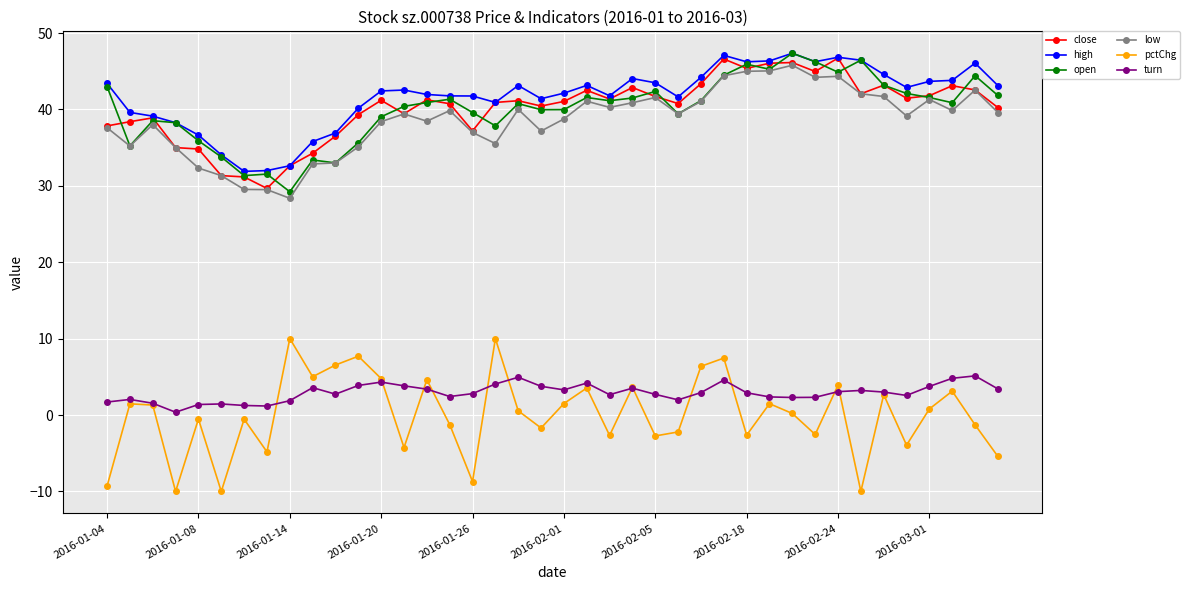

What is the lowest value of the high series?

31.9